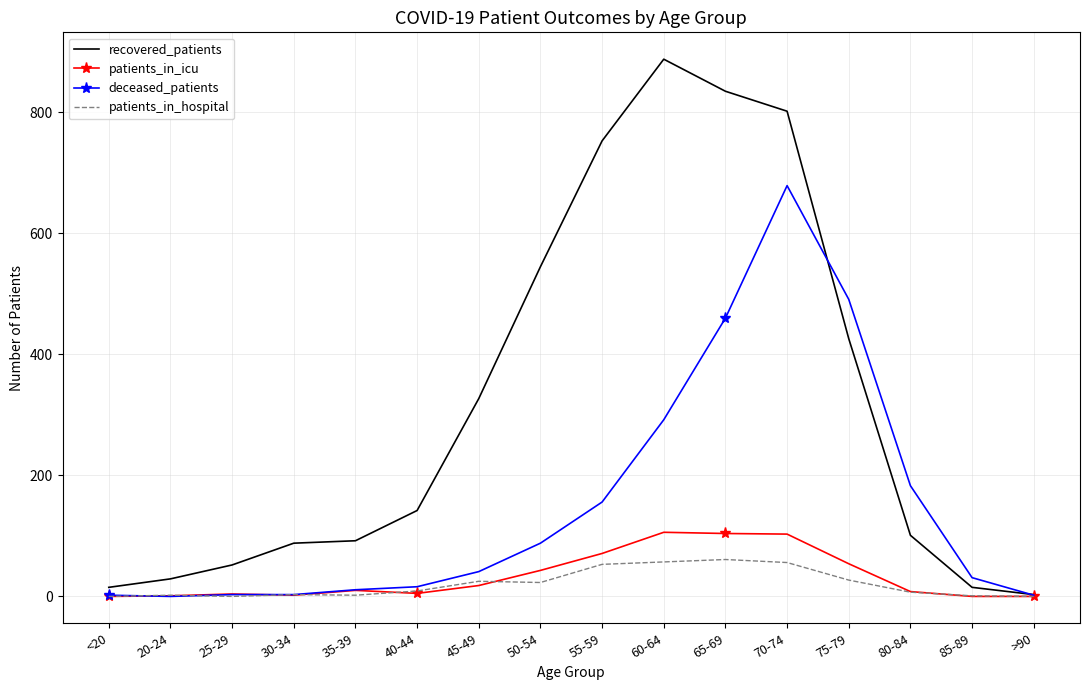

Where is deceased_patients nearest to the value 339?

60-64